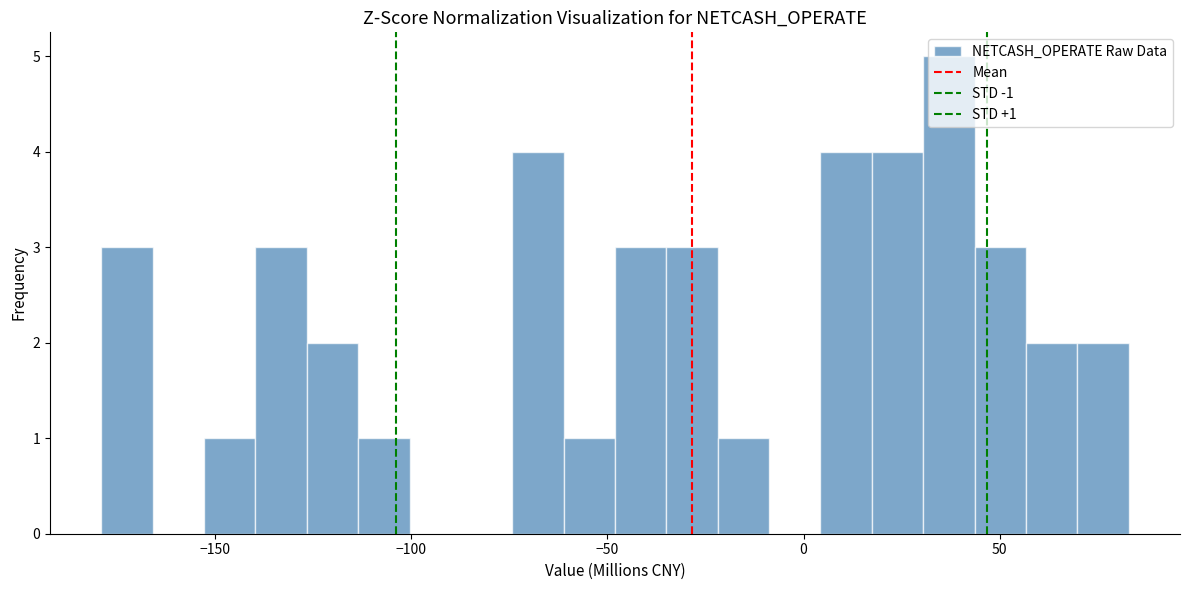

Around what value on the x-axis is the tallest bar? Give the approximate position of its centre, as read against the axis.

35